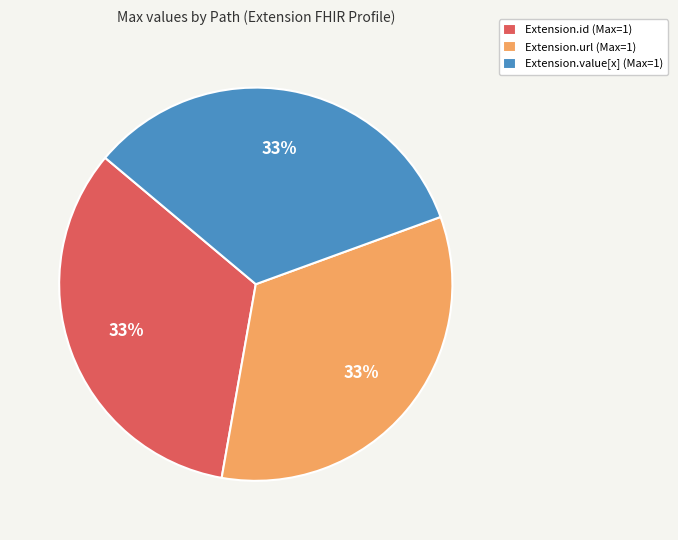

Count the number of slices in the pie.

3